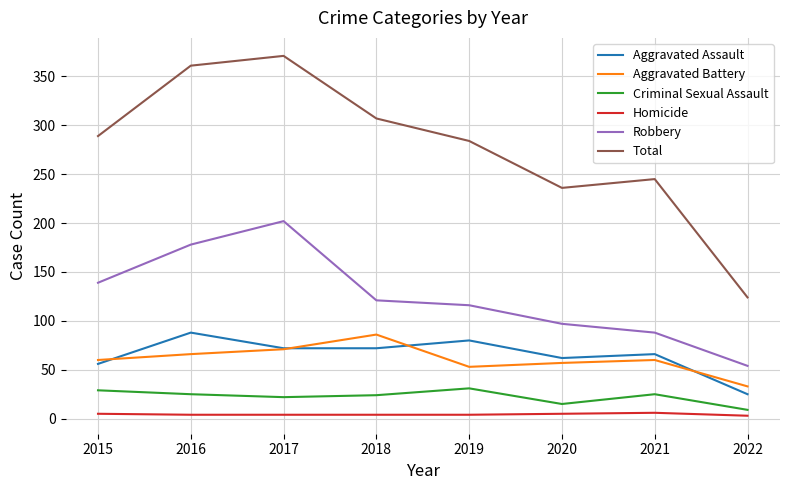

After their last crossing, which series has the higher values: Aggravated Assault or Aggravated Battery?

Aggravated Battery